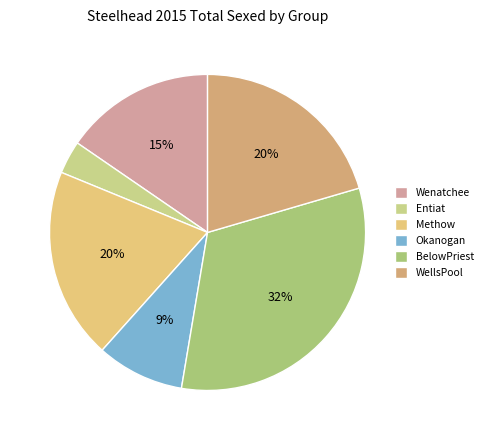

Does BelowPriest represent more than half of the total?

No